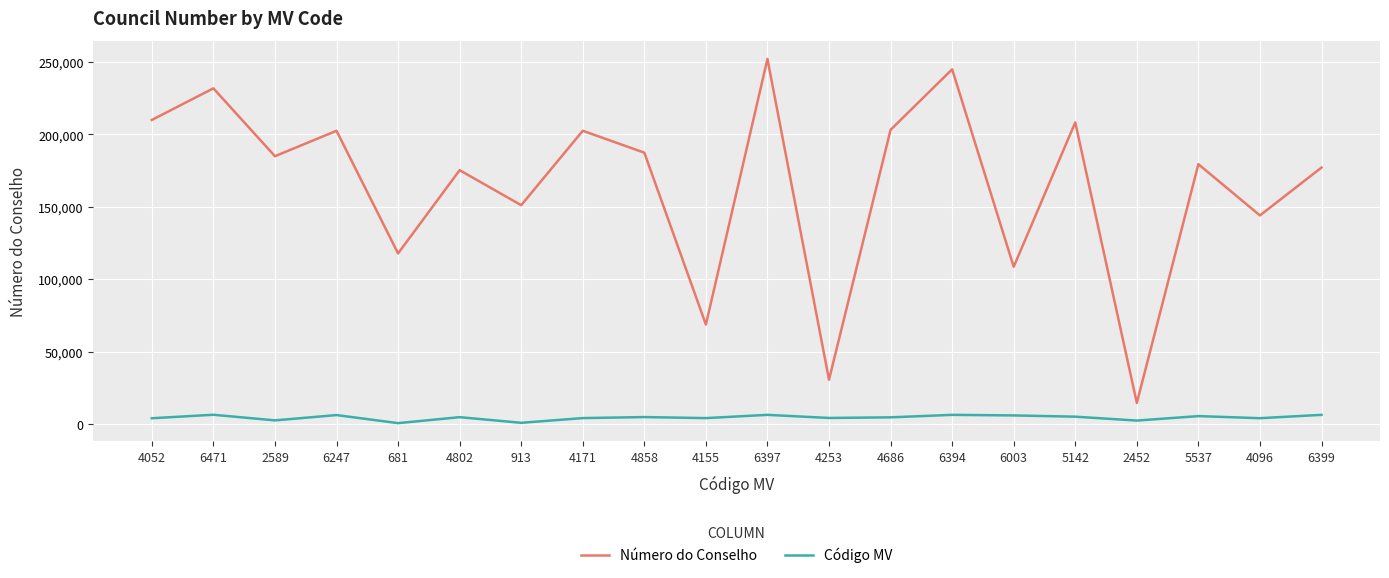

Does the chart have visible grid lines?

Yes